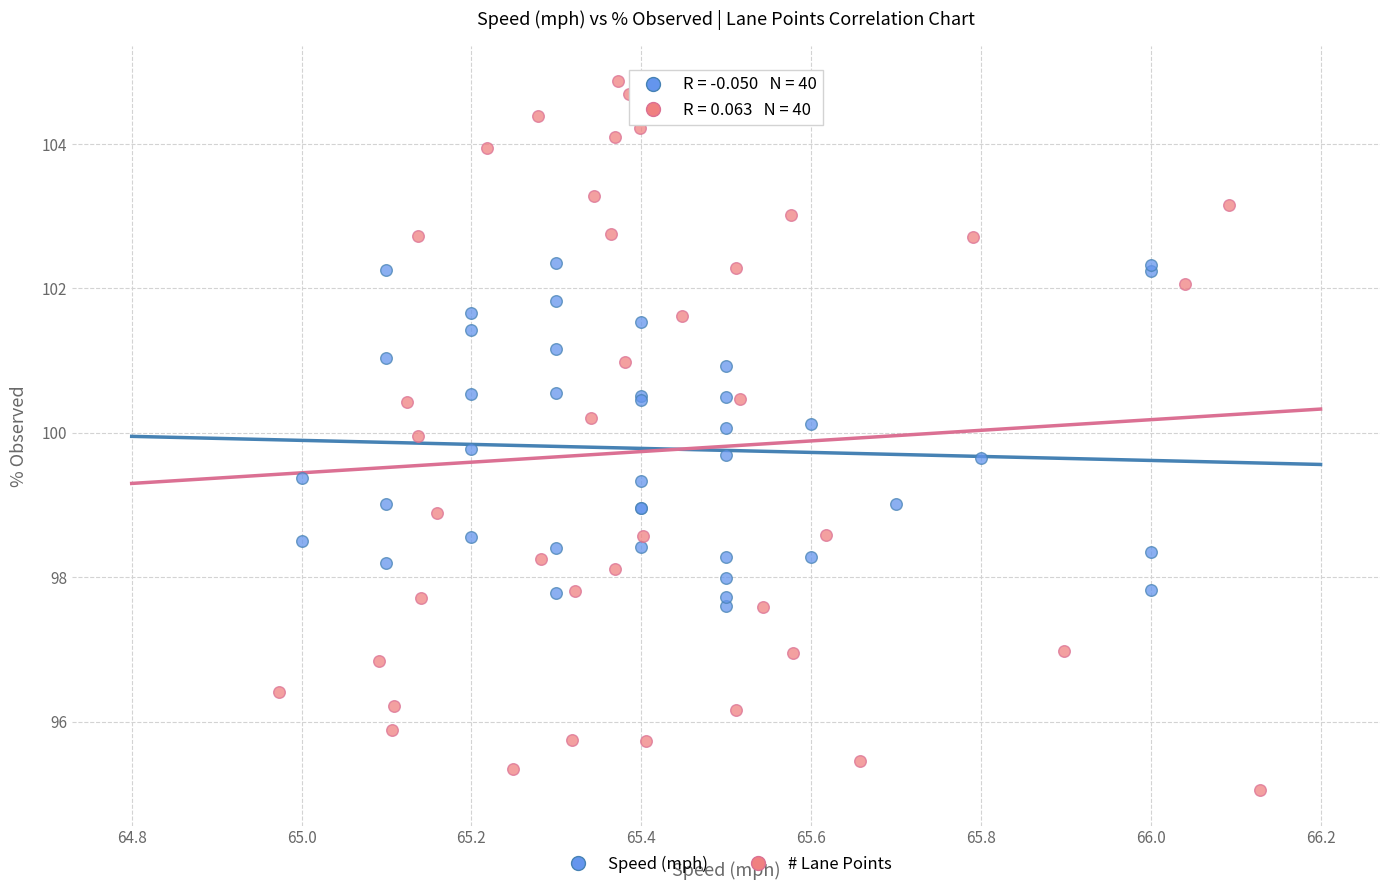

Which series has the widest spread of Y values?

# Lane Points